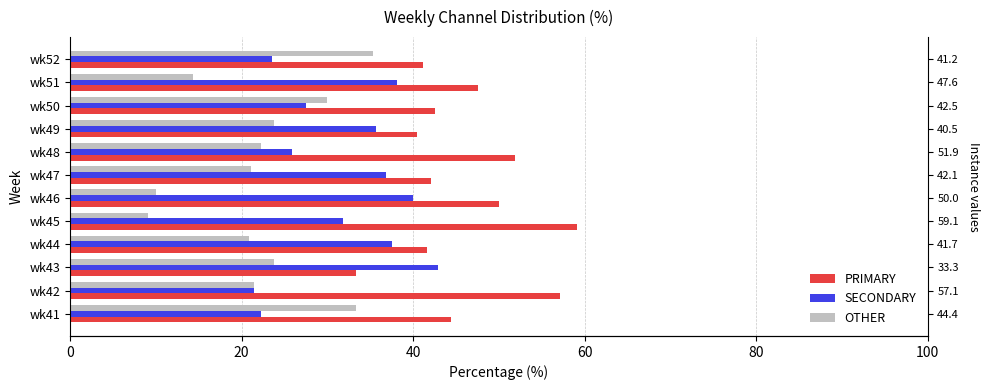

Is it true that OTHER equals 22.2 at wk48?

True